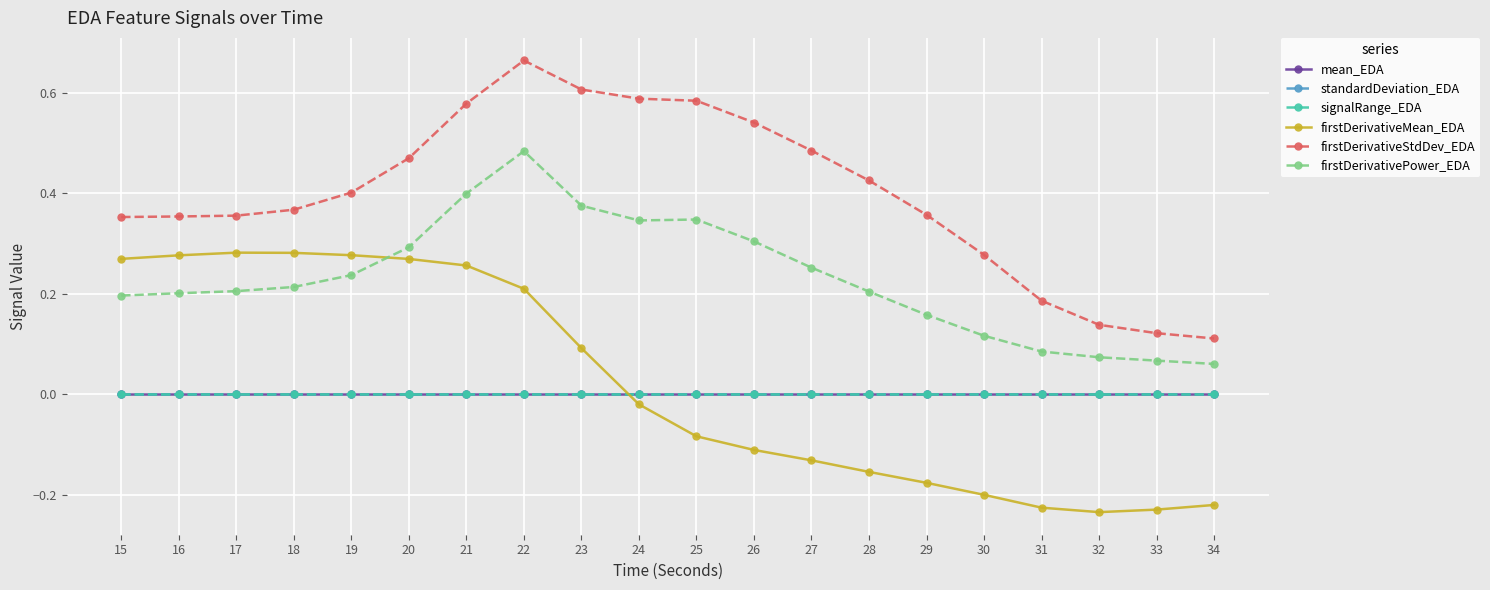

True or false: signalRange_EDA and firstDerivativePower_EDA cross at least once.

False